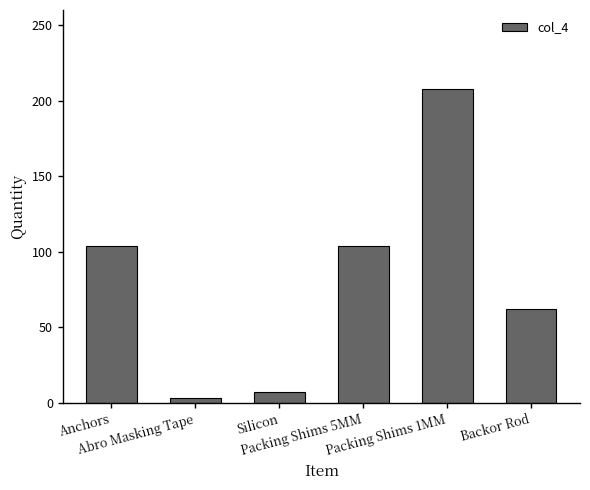

What is the average value?

81.4